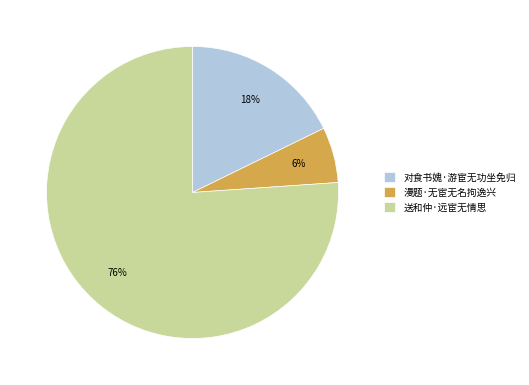

To the nearest percent, what percentage of the pie is 送和仲·远宦无情思?

76%